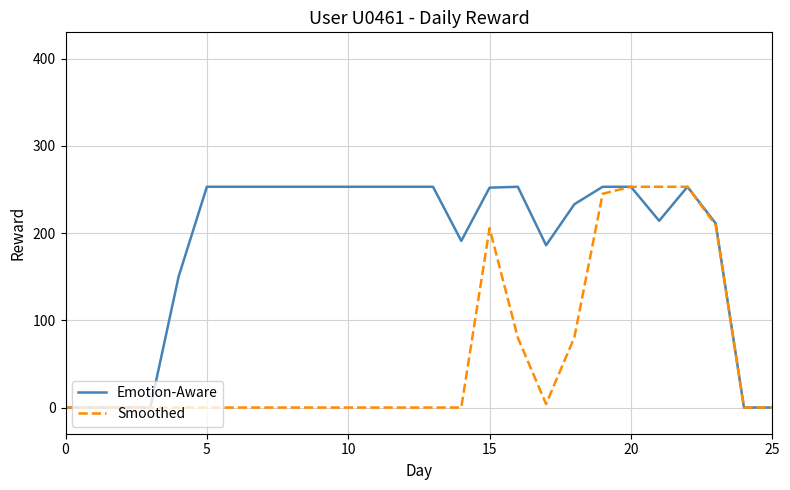

List the series in order of their overall mean, highest first.

Emotion-Aware, Smoothed